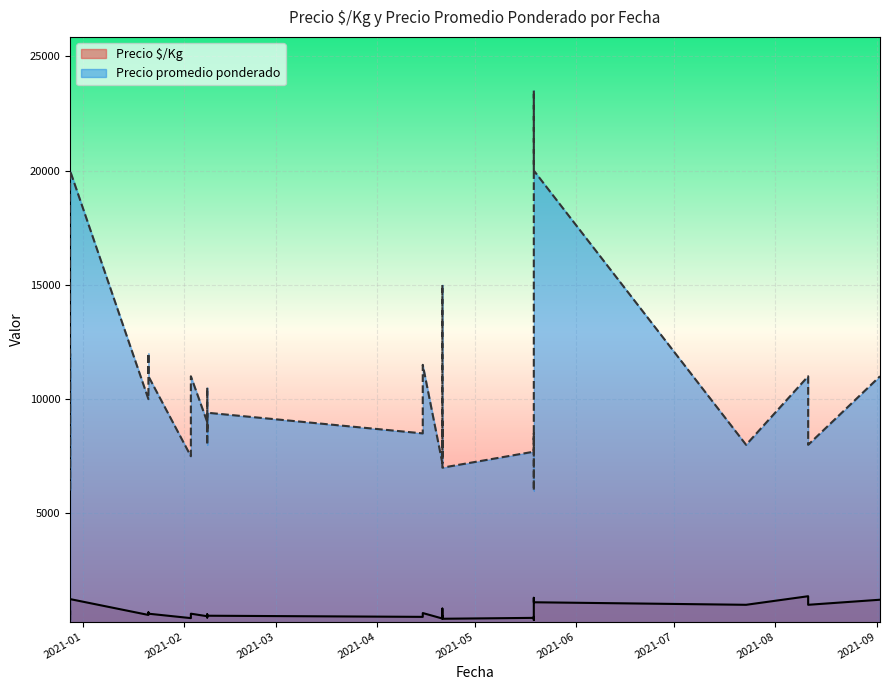

What is the sum of the Precio $/Kg values at 2021-02-03 and 2021-04-21?

900